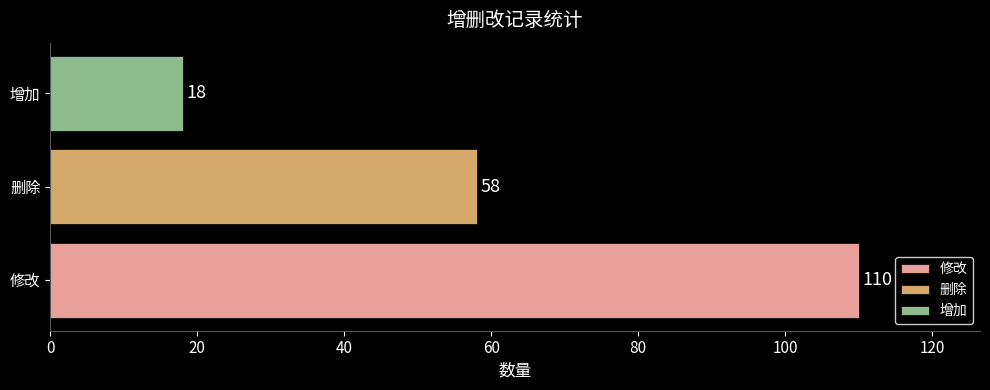

Reading bottom to top, transcribe all the data shown in this chart.

110	58	18